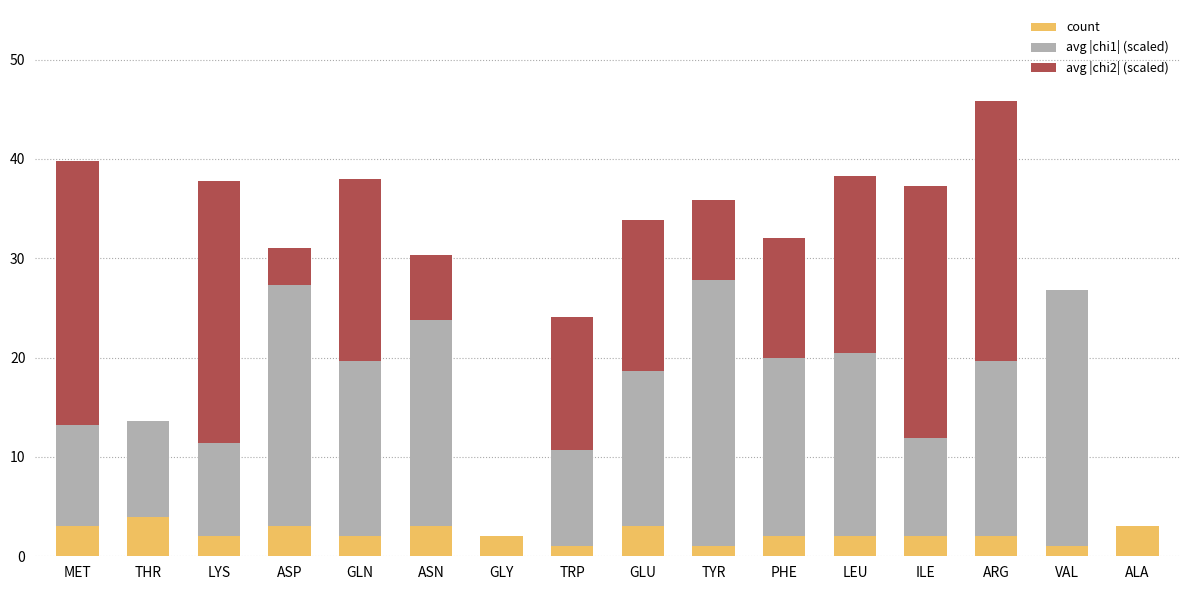

At which category is the sum across all series the highest?

ARG